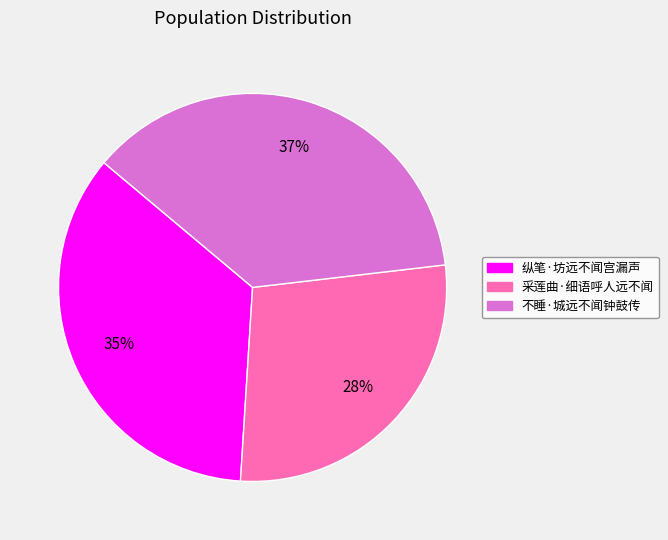

Approximately how many times larger is the value at 采莲曲·细语呼人远不闻 compared to 不睡·城远不闻钟鼓传?

0.8